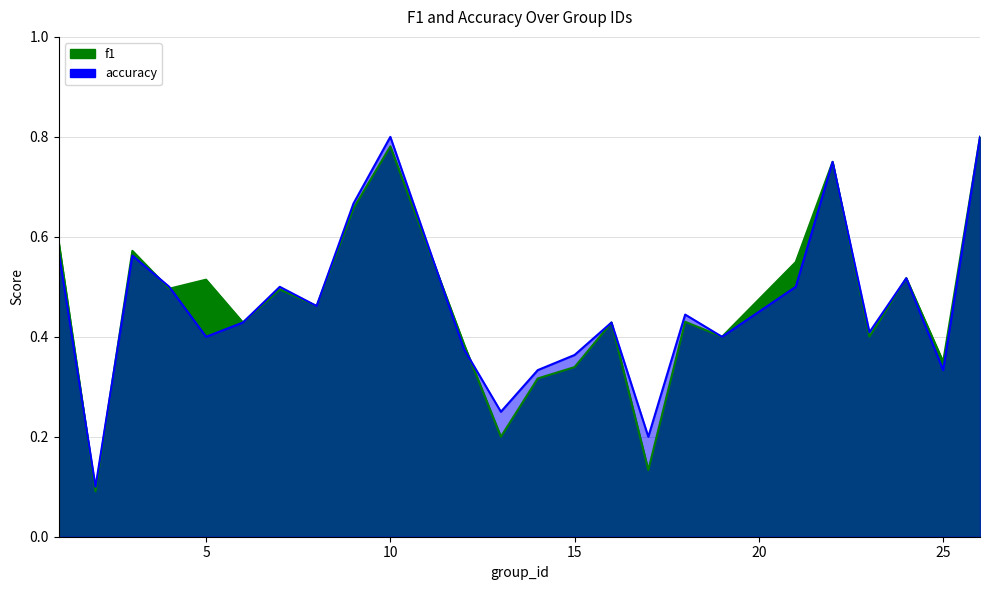

Is the value of f1 at 22 greater than the value of accuracy at 6?

Yes